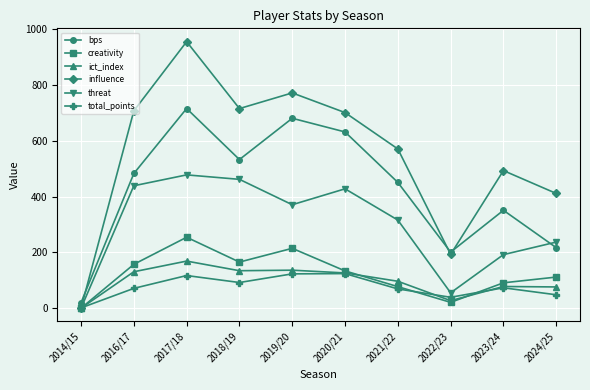

Between 2014/15 and 2024/25, which series saw the biggest shift?

influence